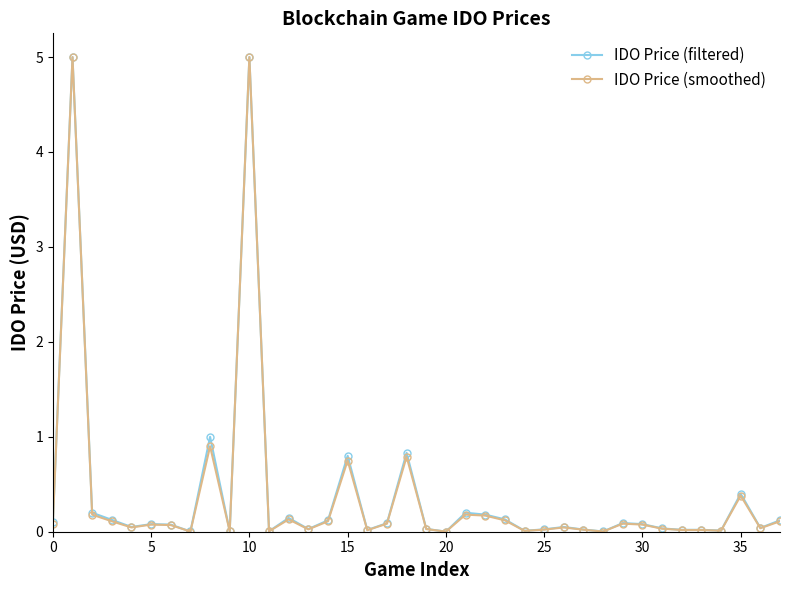

What is the difference between the maximum and minimum values in the IDO Price (filtered) series?

5.0